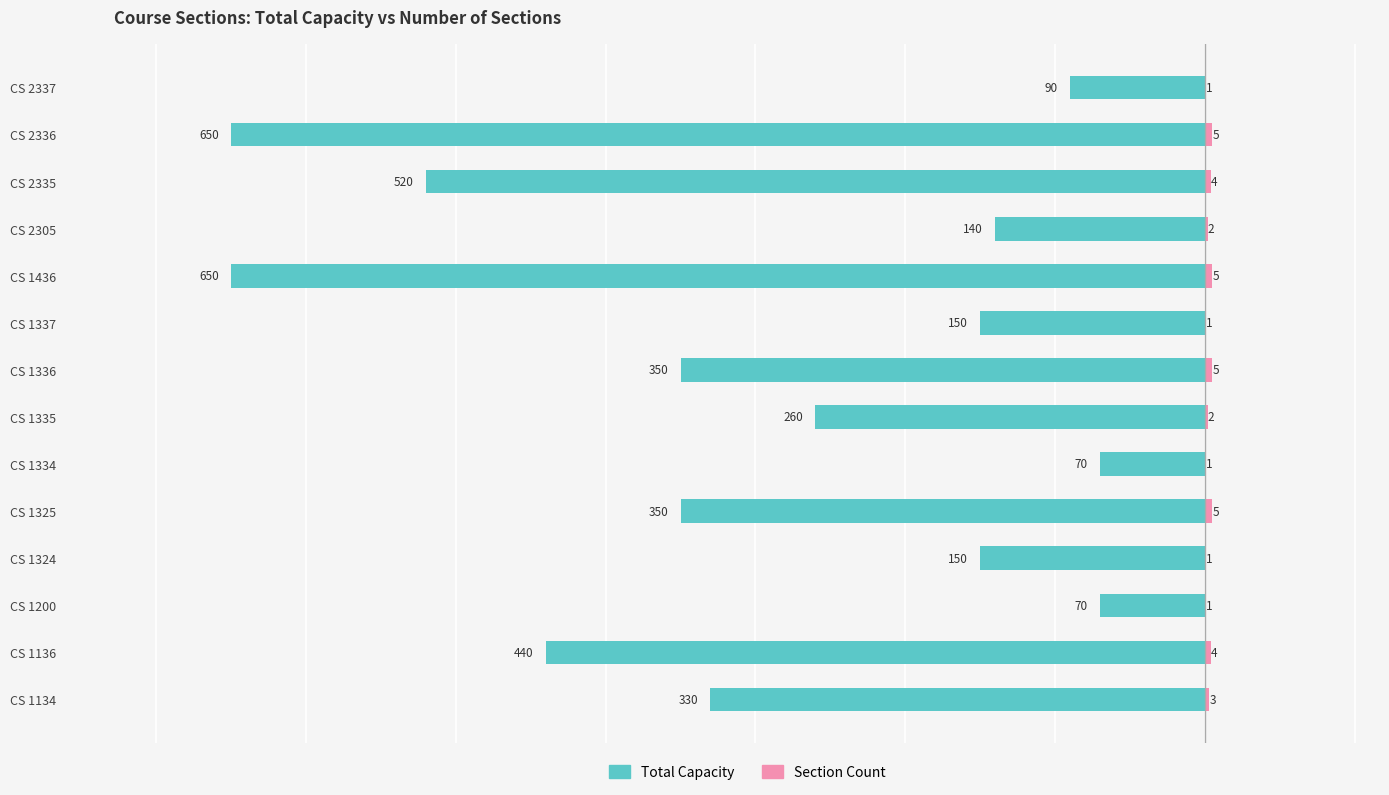

How many values in the Total Capacity series are below -260?

7